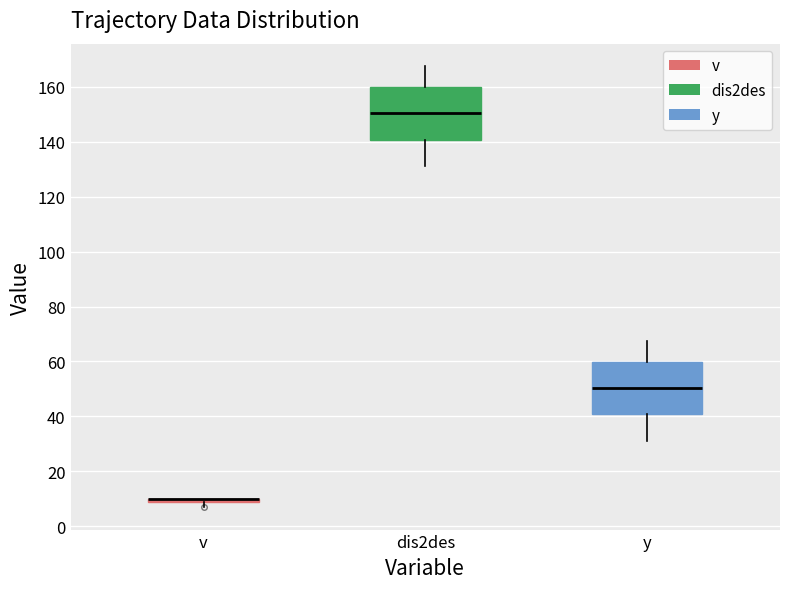

Where is the lower edge of the box for v on the y-axis? The values are not printed on the chart, so give them approximately, as read against the axis.

8